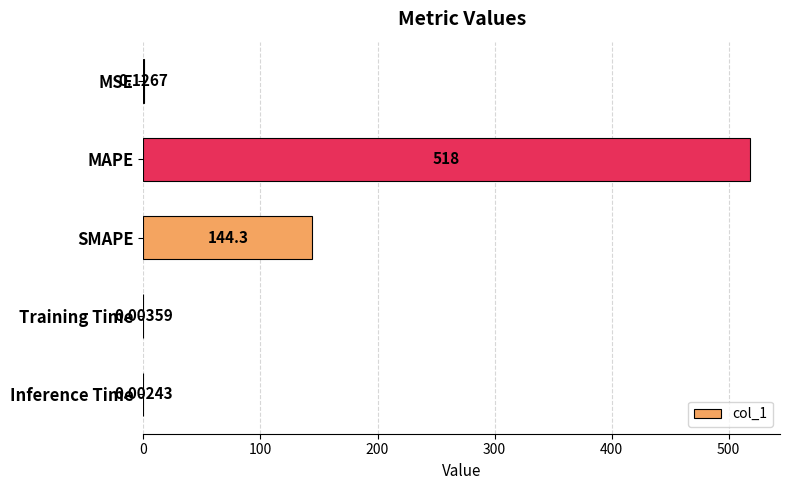

What is the sum of all values?

662.5